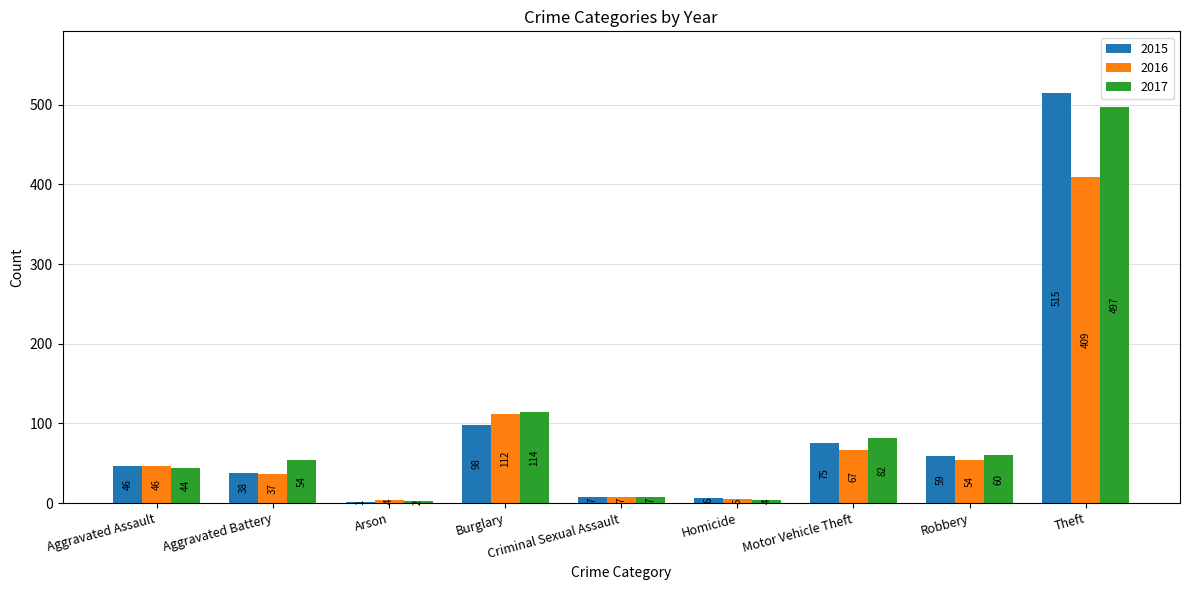

Reading left to right, what are all the values shown in this chart?

2015: 46	38	1	98	7	6	75	59	515
2016: 46	37	4	112	7	5	67	54	409
2017: 44	54	2	114	7	4	82	60	497